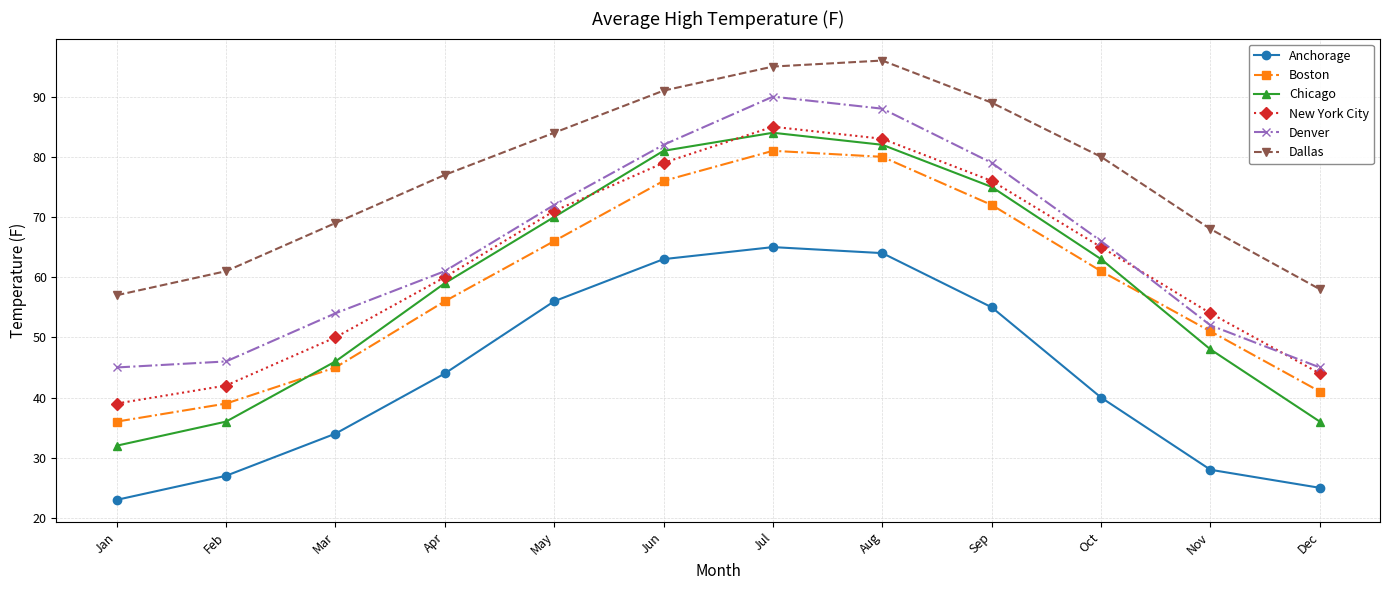

At which label does New York City first exceed 65?

May